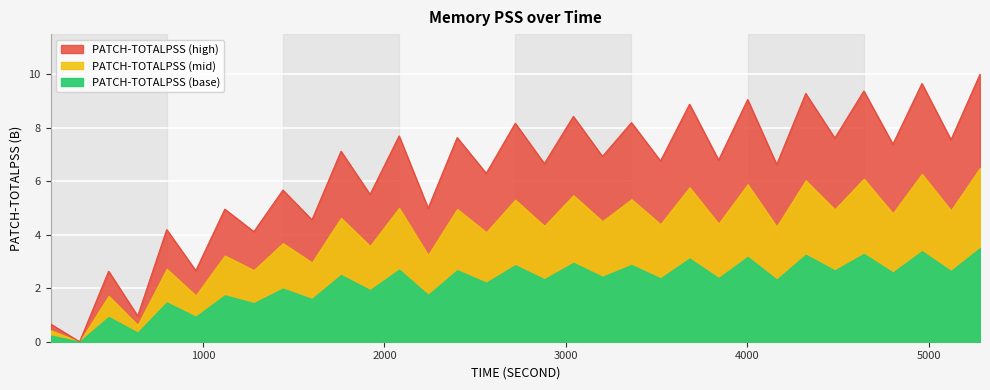

How many data points are above 6?

21